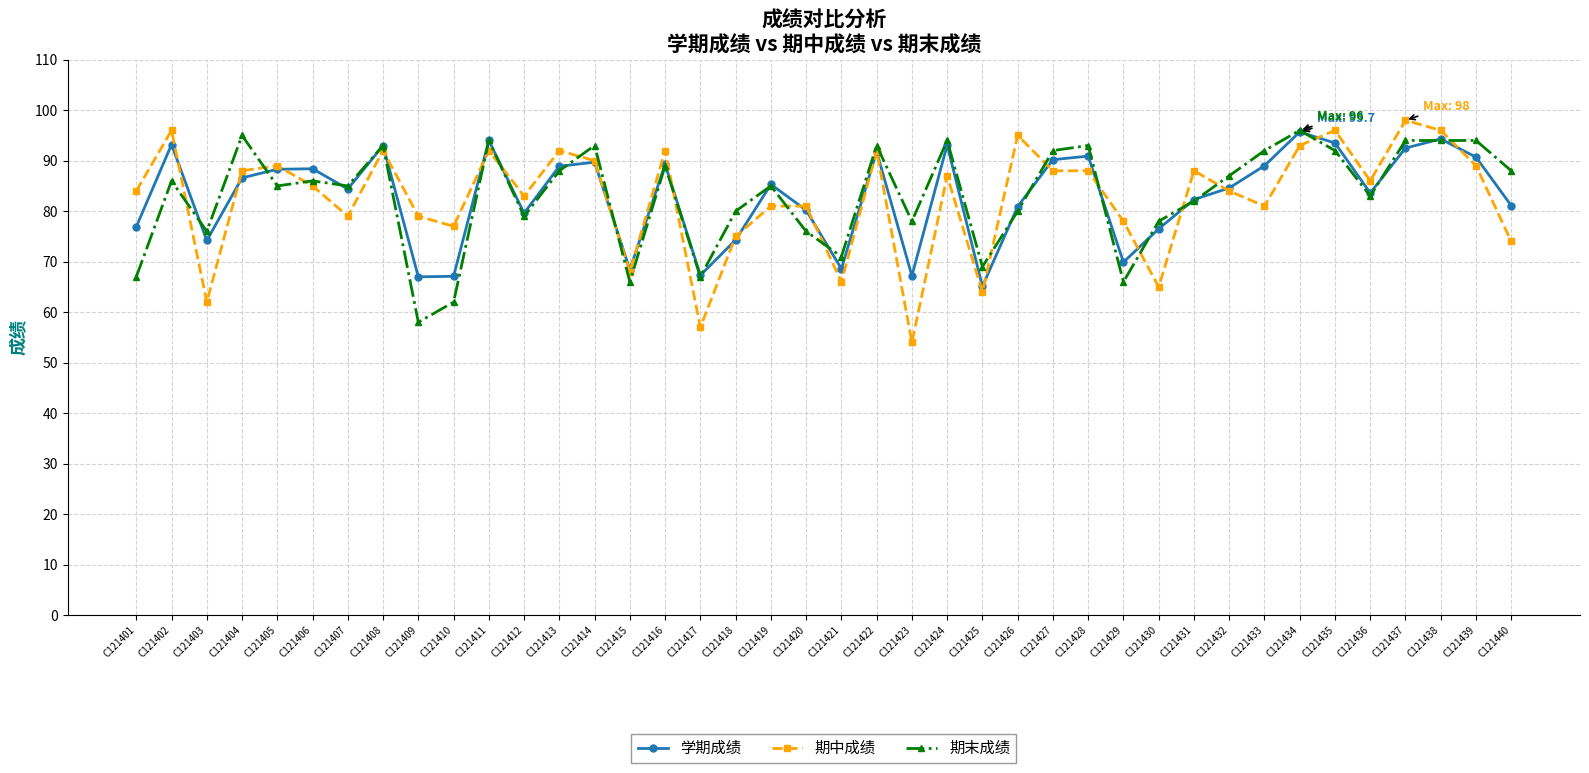

How many categories are shown in the chart?

40